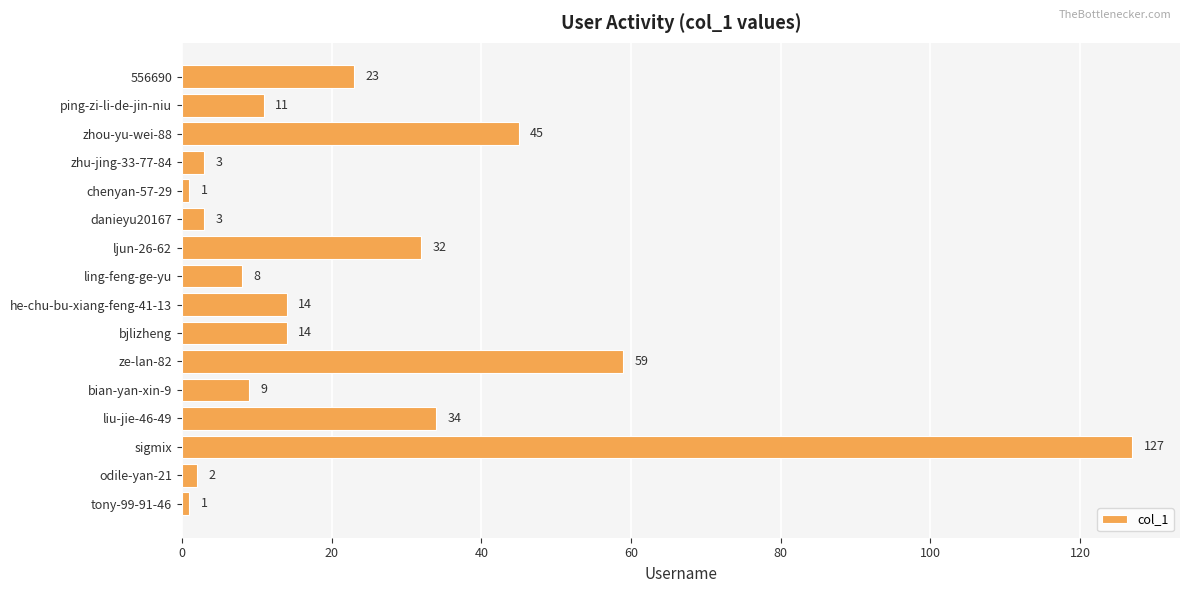

Between zhu-jing-33-77-84 and ze-lan-82, which is larger?

ze-lan-82